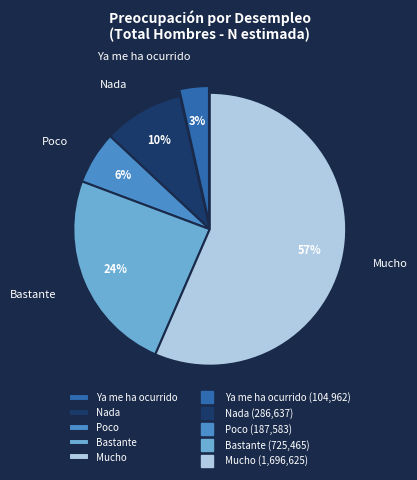

What is the majority slice?

Mucho